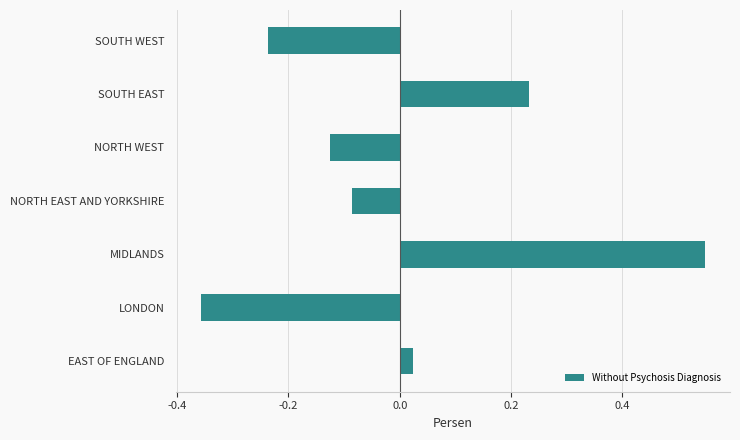

How many values are below zero?

4